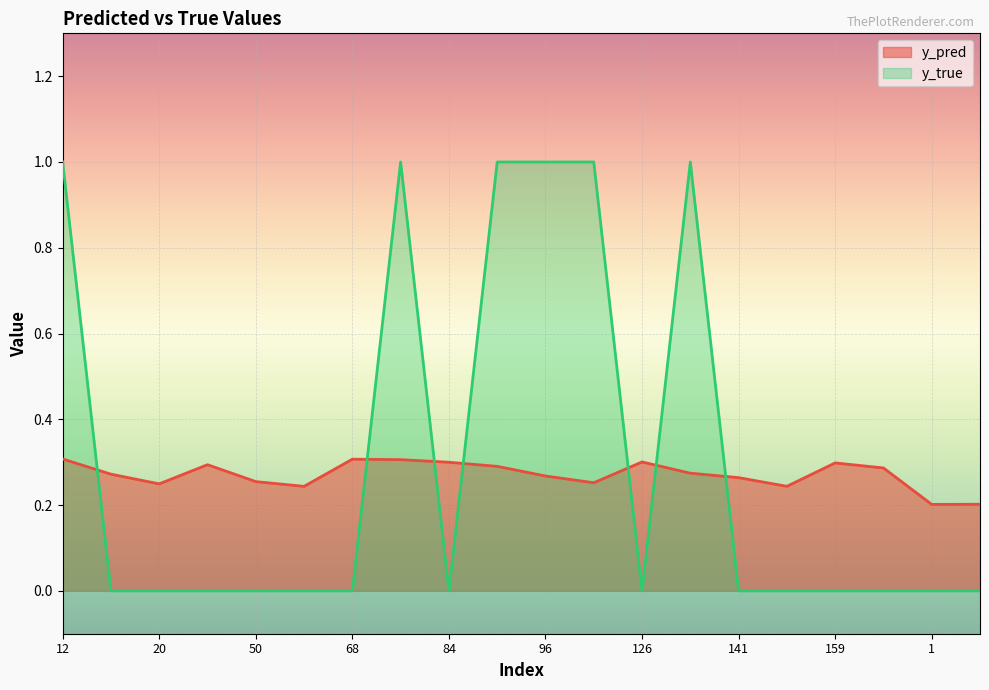

What is the average value of the y_pred series?

0.3